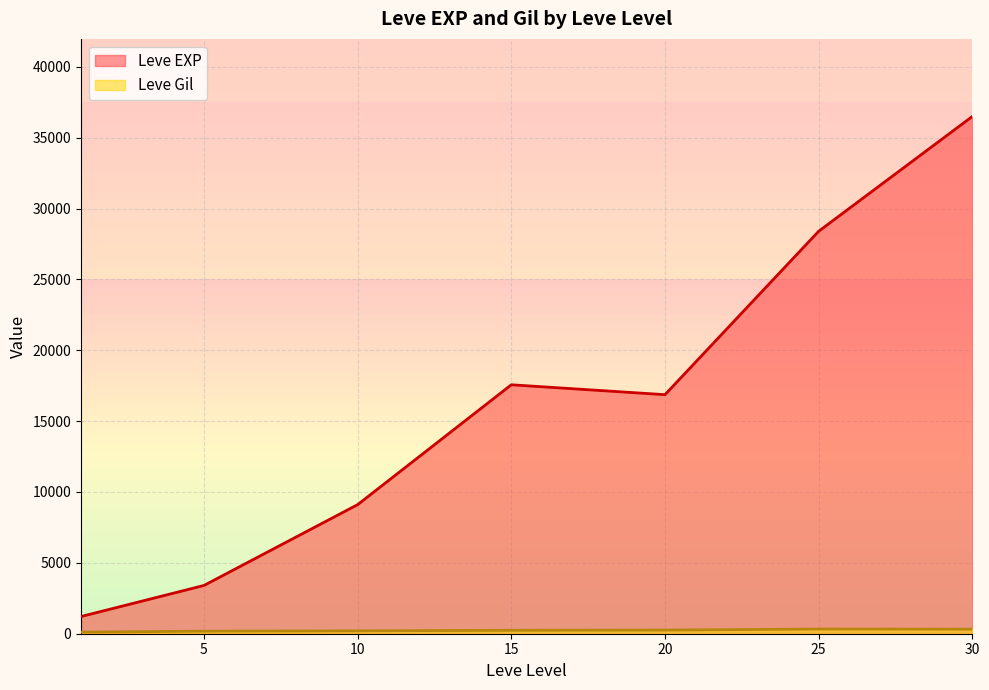

What is the maximum value shown in the chart?

36492.5